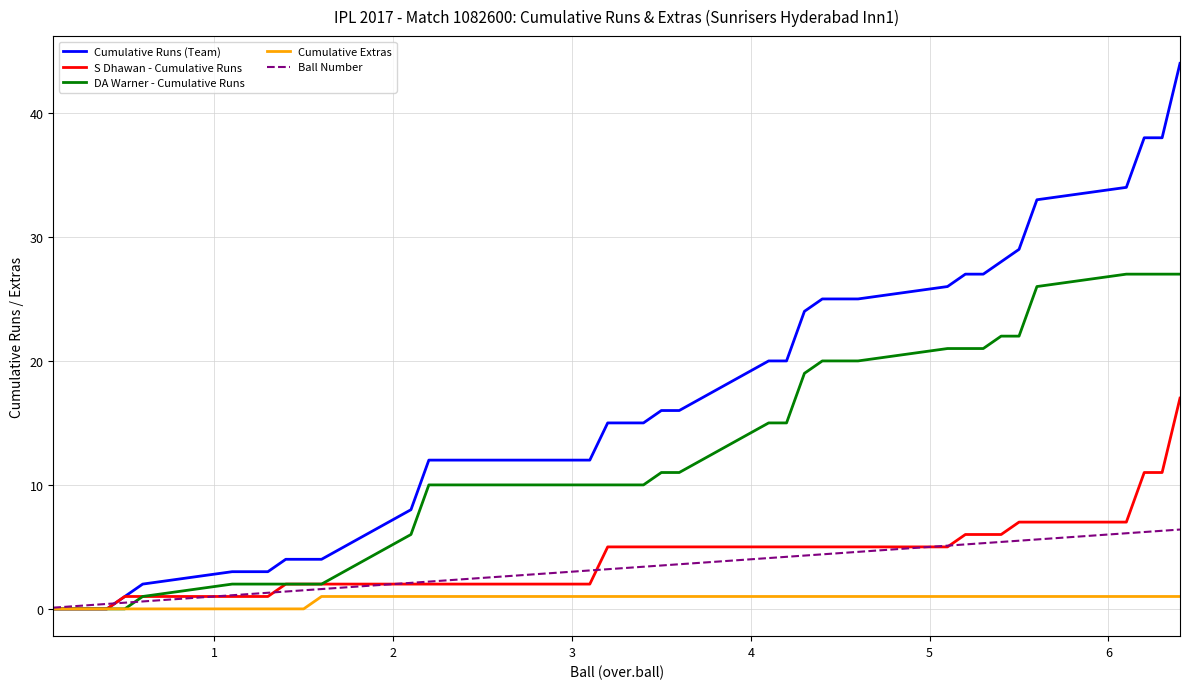

Which series has the widest spread of values?

Cumulative Runs (Team)